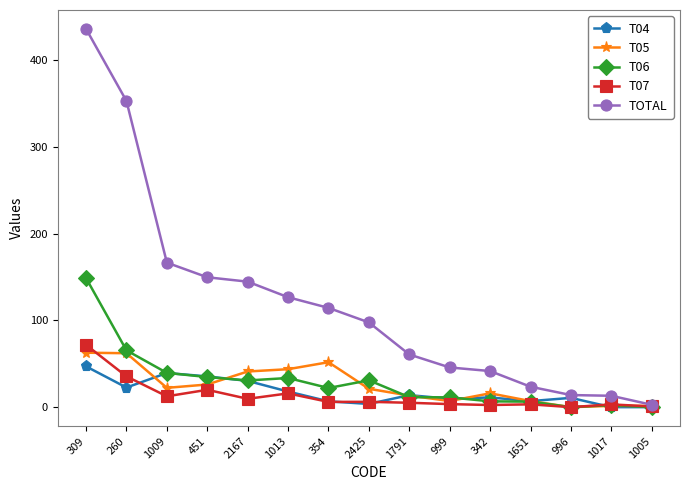

True or false: T06 has more than 0 points higher than both neighbors.

True